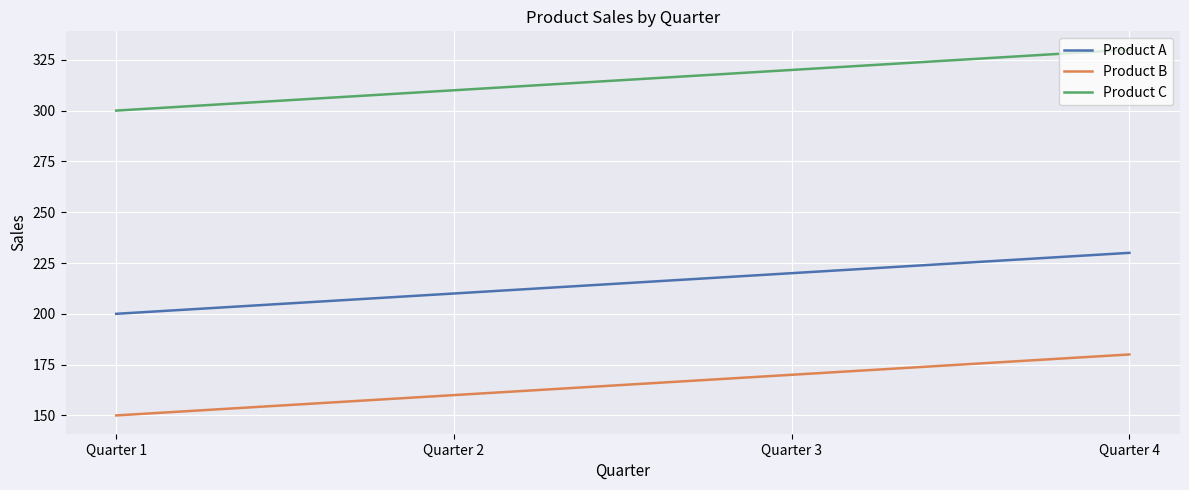

Where is Product B nearest to the value 165?

Quarter 2